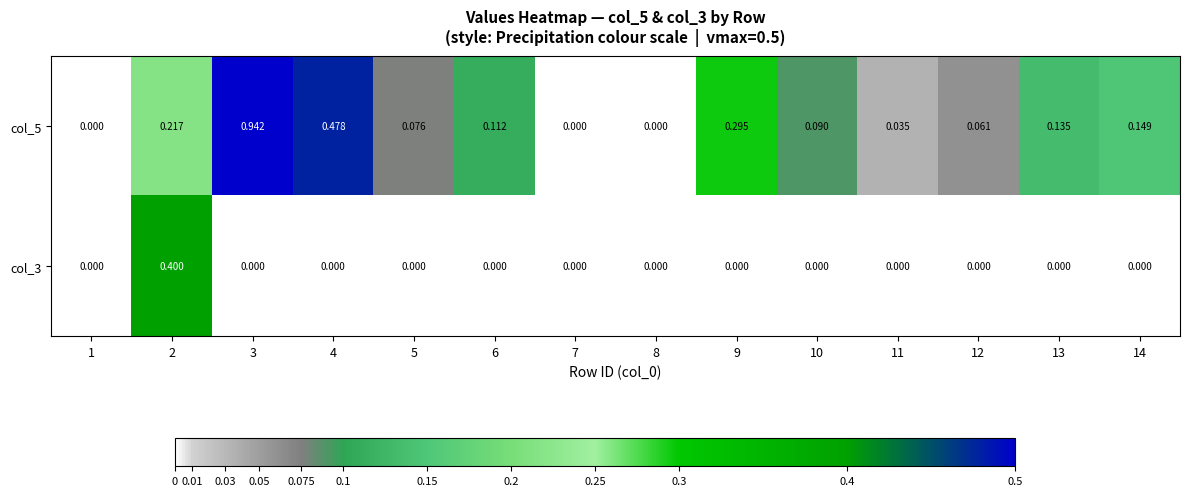

How many series are shown in this chart?

2